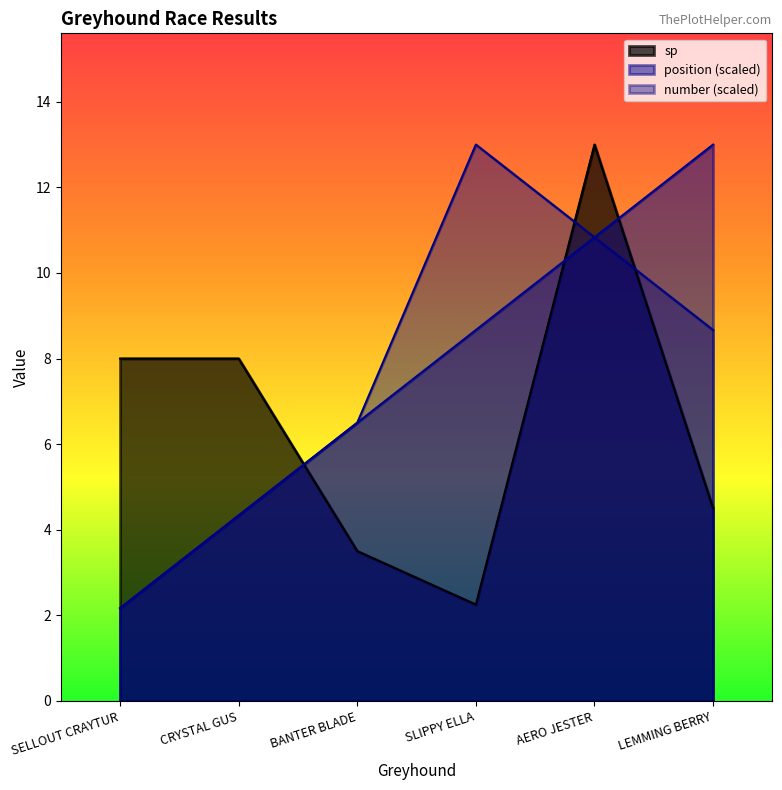

What are all the series names shown in the legend?

sp, position (scaled), number (scaled)